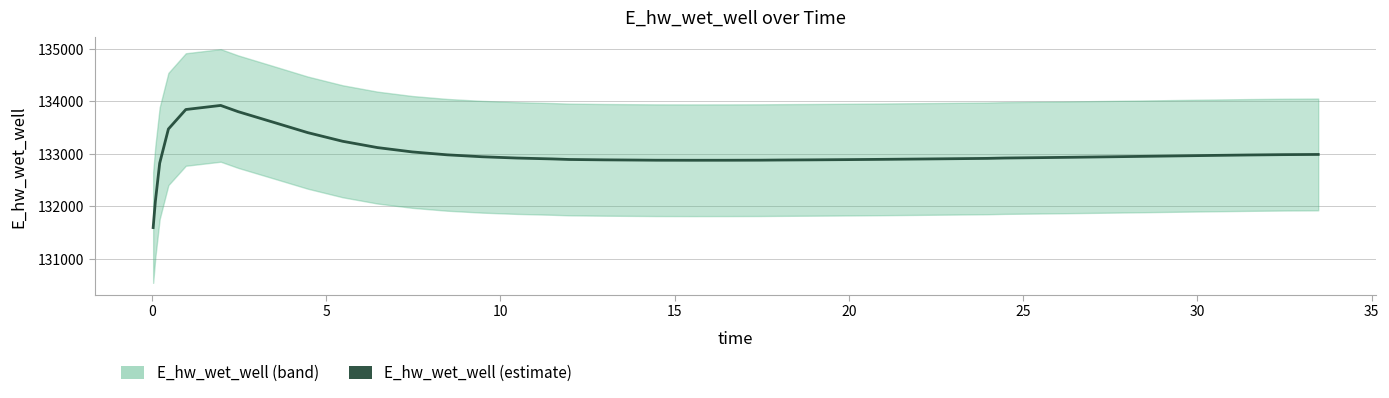

True or false: there are more than 0 points higher than both neighbors.

True